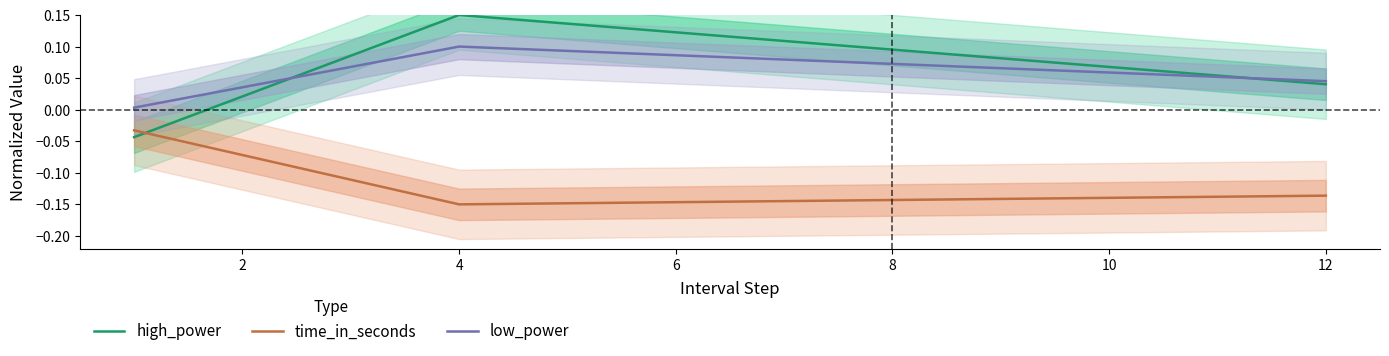

Is the value of time_in_seconds at 4 greater than the value of high_power at 4?

No